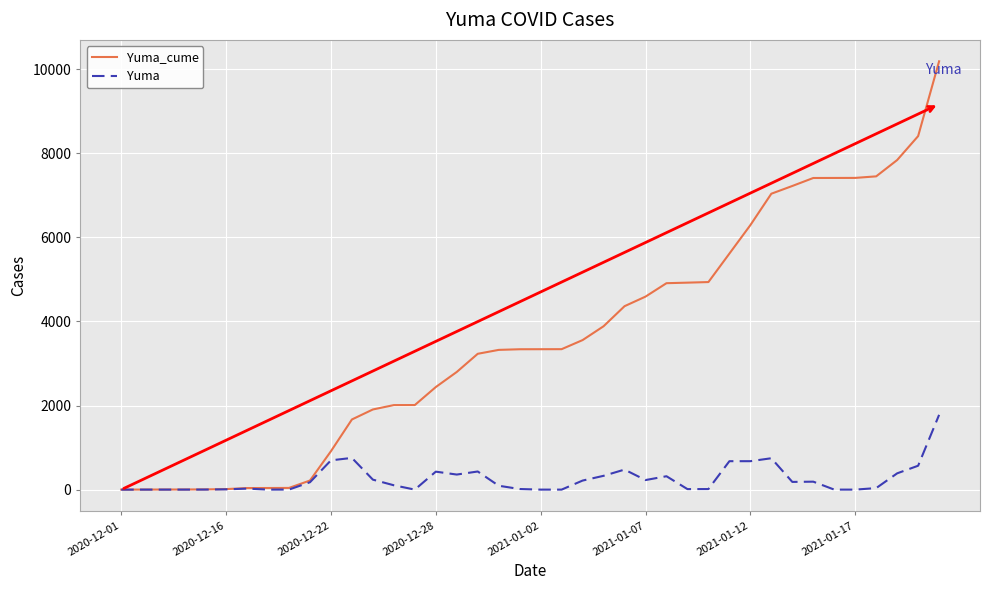

Which series has the widest spread of values?

Yuma_cume